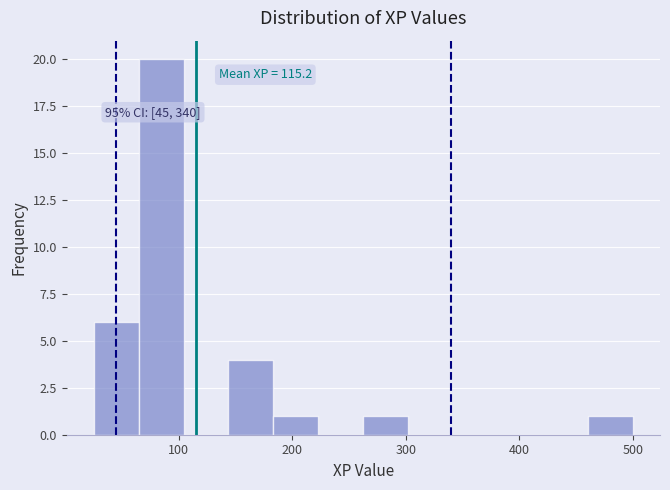

Read against the x-axis, roughly where is the centre of the tallest bar?

80